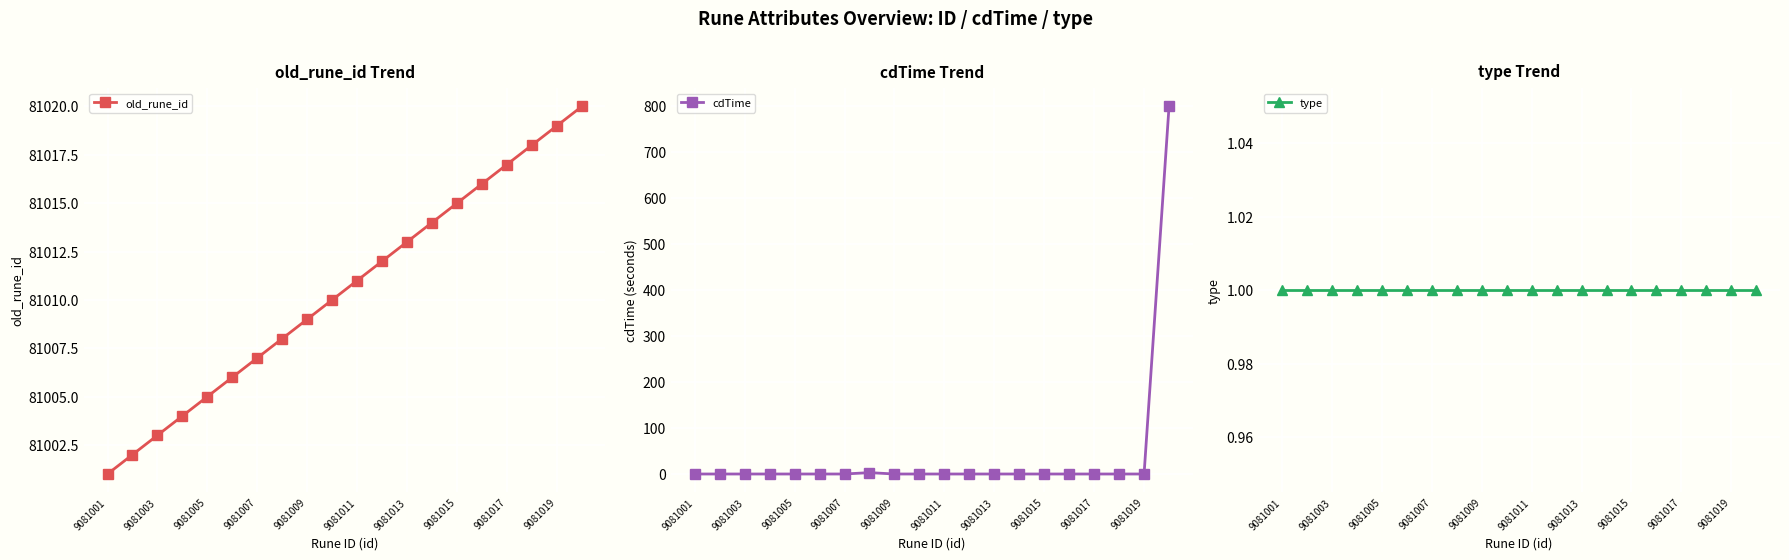

How many distinct data groups are displayed?

3